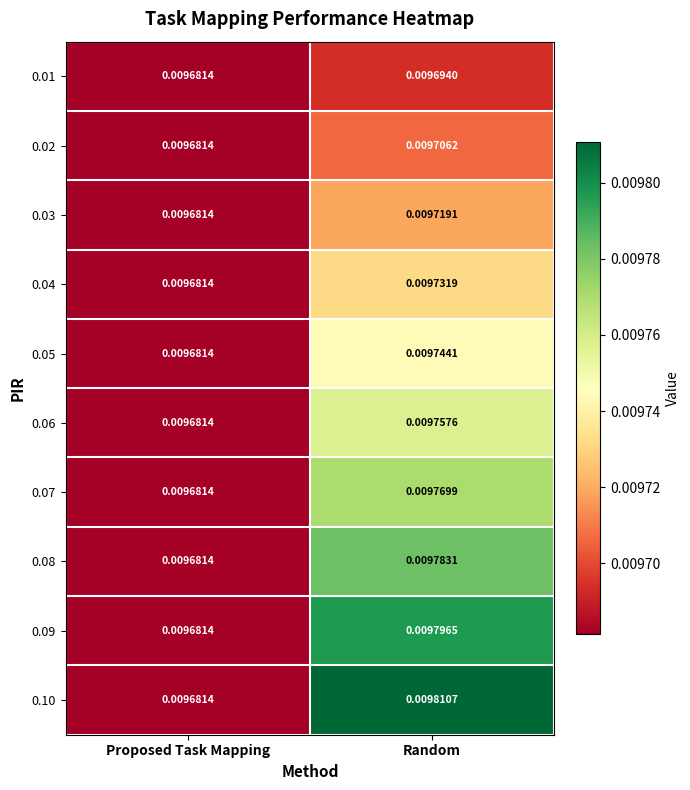

At which label is 0.04 closest to 0?

Proposed Task Mapping